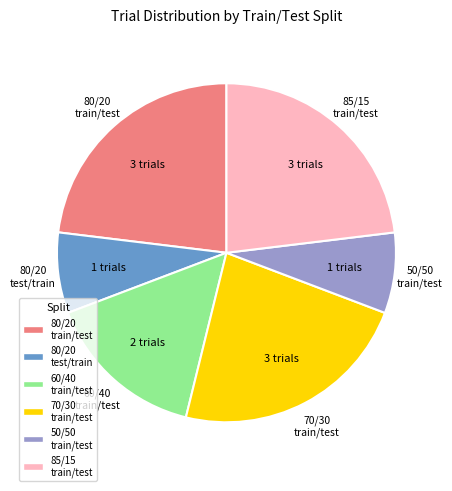

The 50/50 train/test slice represents 1% of the pie. True or false?

False